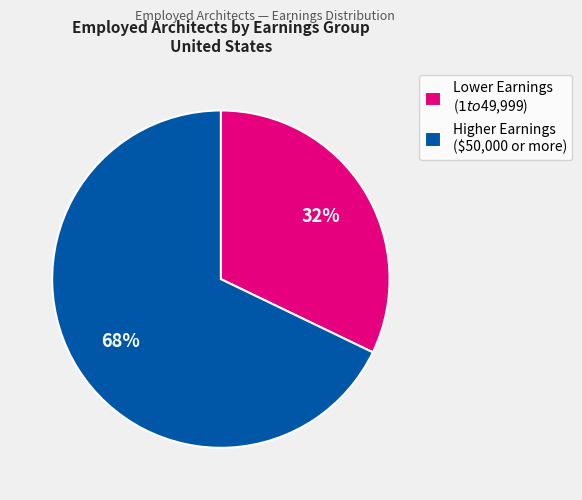

Is Higher Earnings ($50,000 or more) the majority of the pie?

Yes